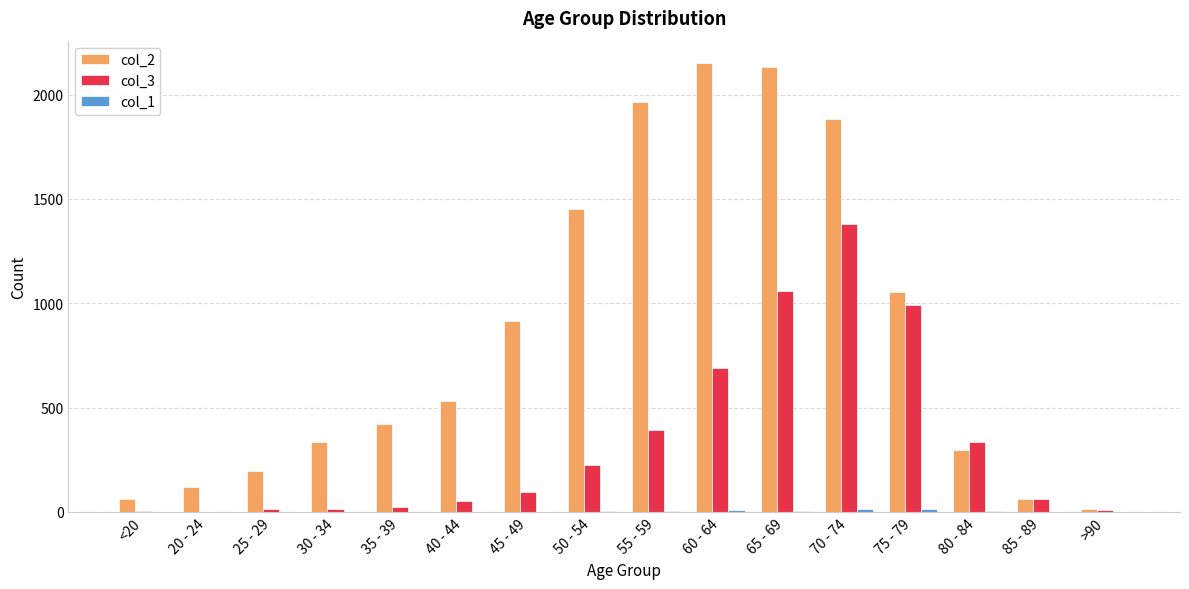

The value of col_3 at 70 - 74 is 1381. True or false?

True